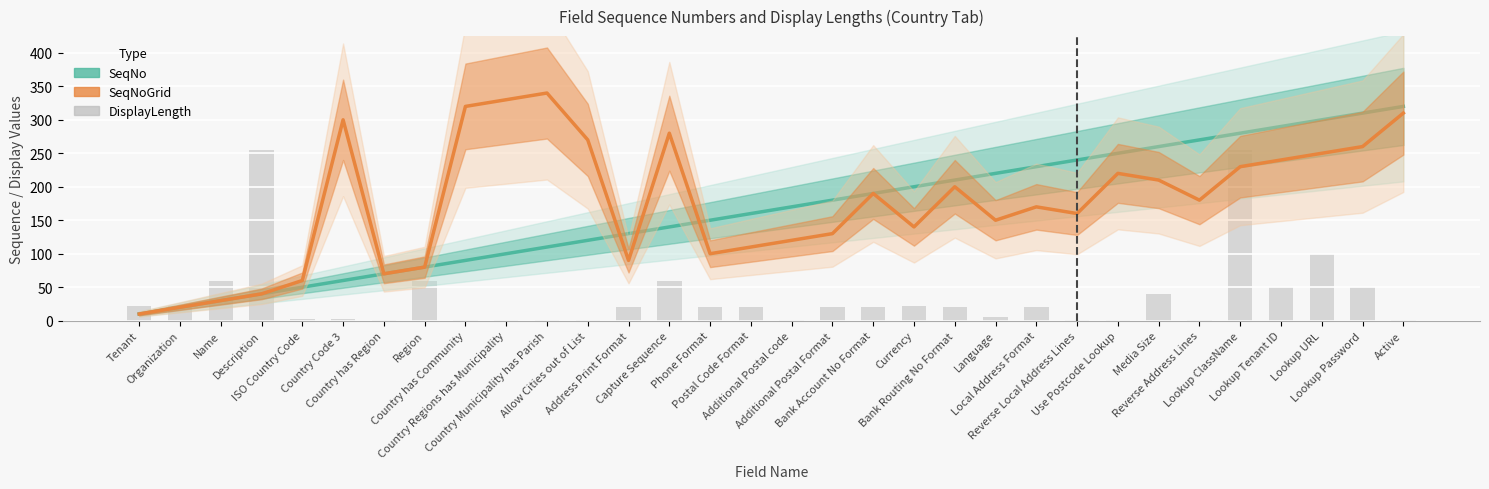

What is the highest value of the SeqNo series?

320